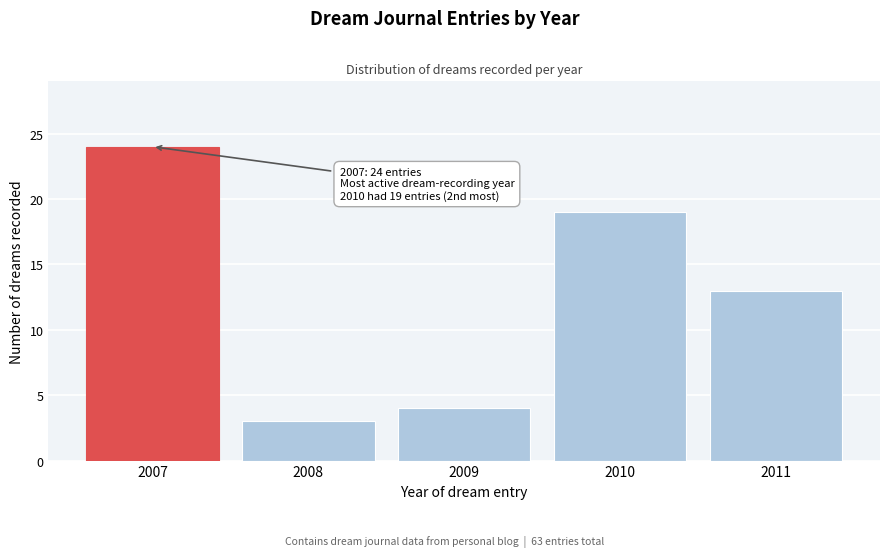

Reading left to right, extract all data points from this chart.

2007=24	2008=3	2009=4	2010=19	2011=13